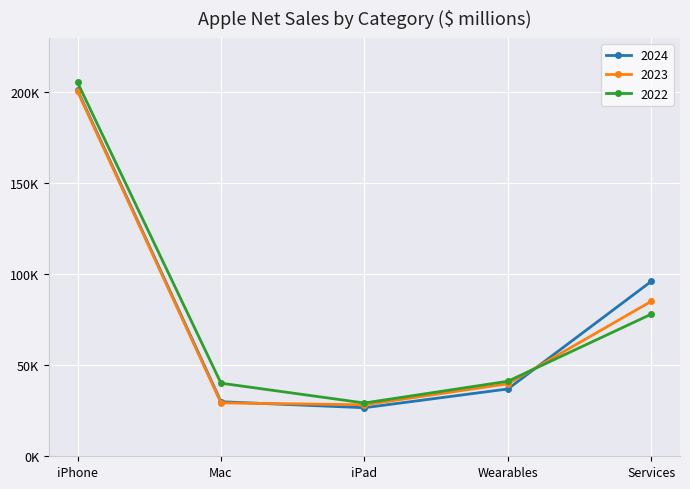

Where is the first local minimum for 2023?

iPad